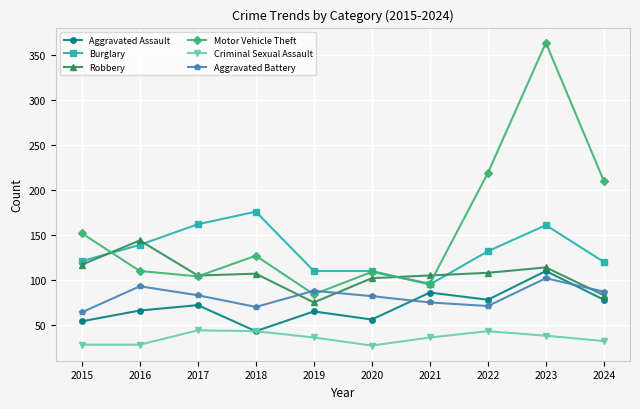

What is the difference between the Motor Vehicle Theft values at 2019 and 2015?

68